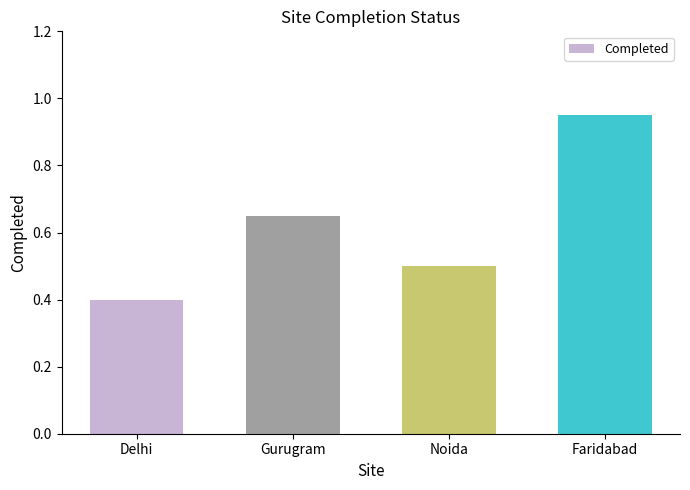

What is the label of the 2nd bar from the left?

Gurugram